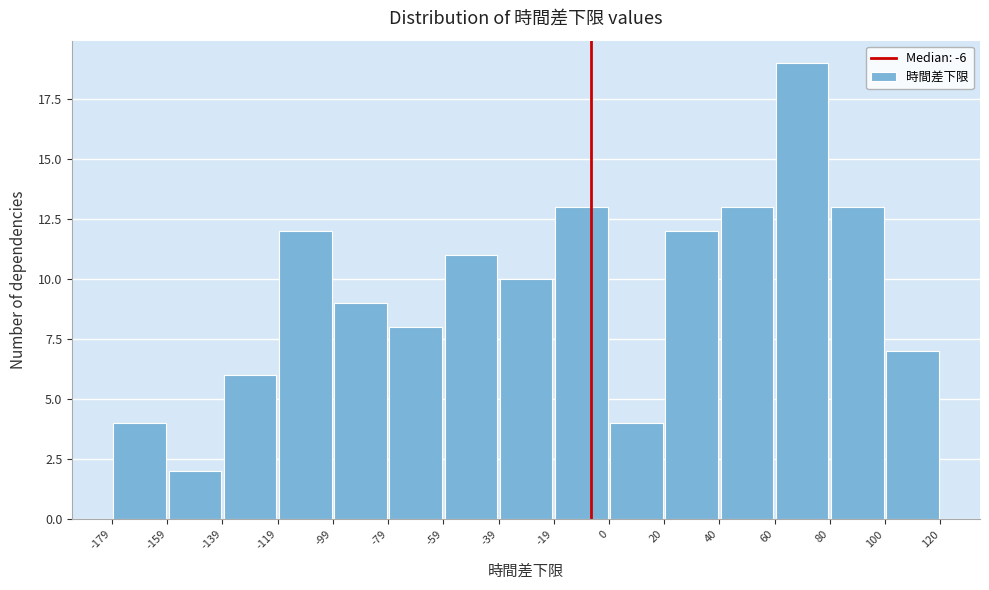

What is the height of the bar covering 0 to 20 on the x-axis? The values are not printed on the chart, so give them approximately, as read against the axis.

4